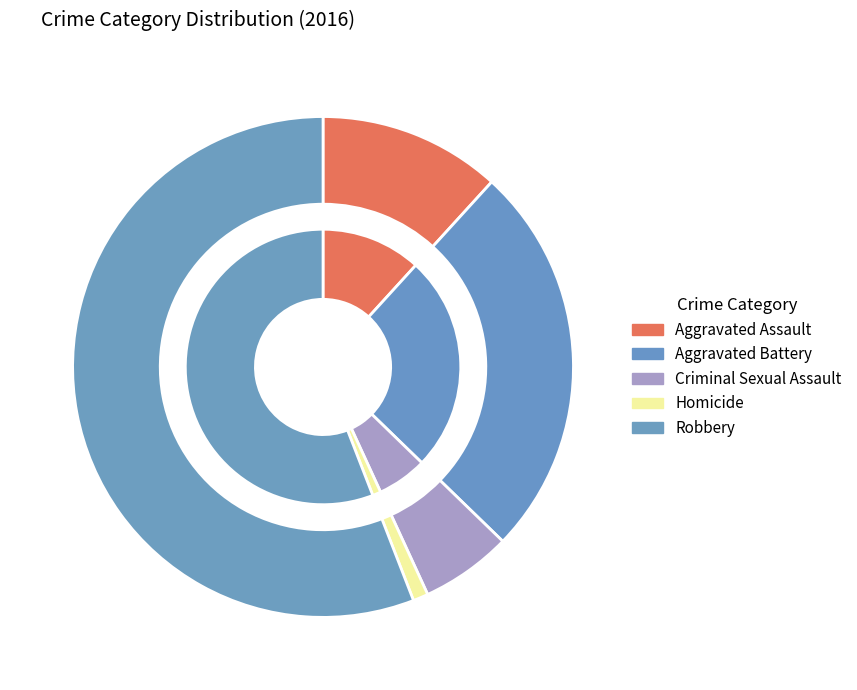

To the nearest percent, what is the combined percentage of Aggravated Assault and Criminal Sexual Assault?

18%